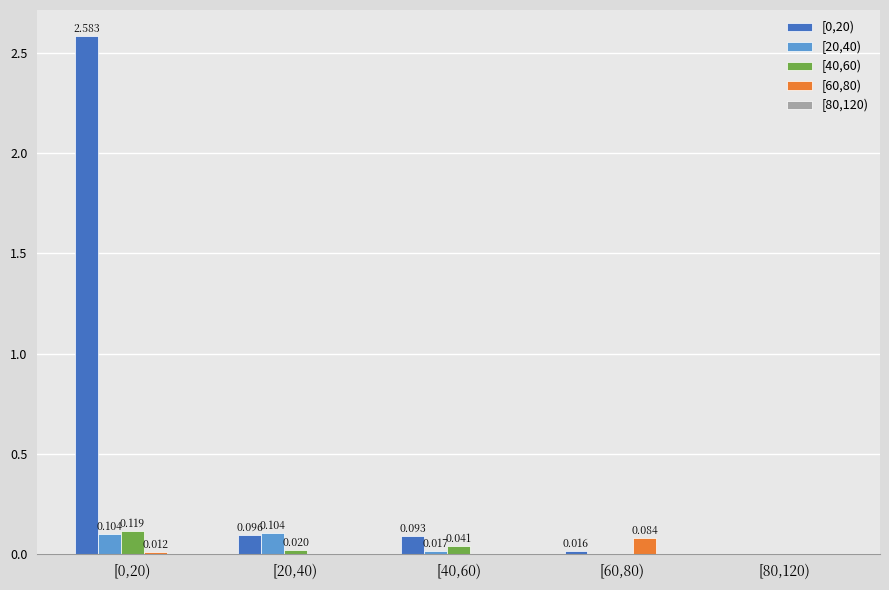

How many positive values does the [60,80) series have?

2